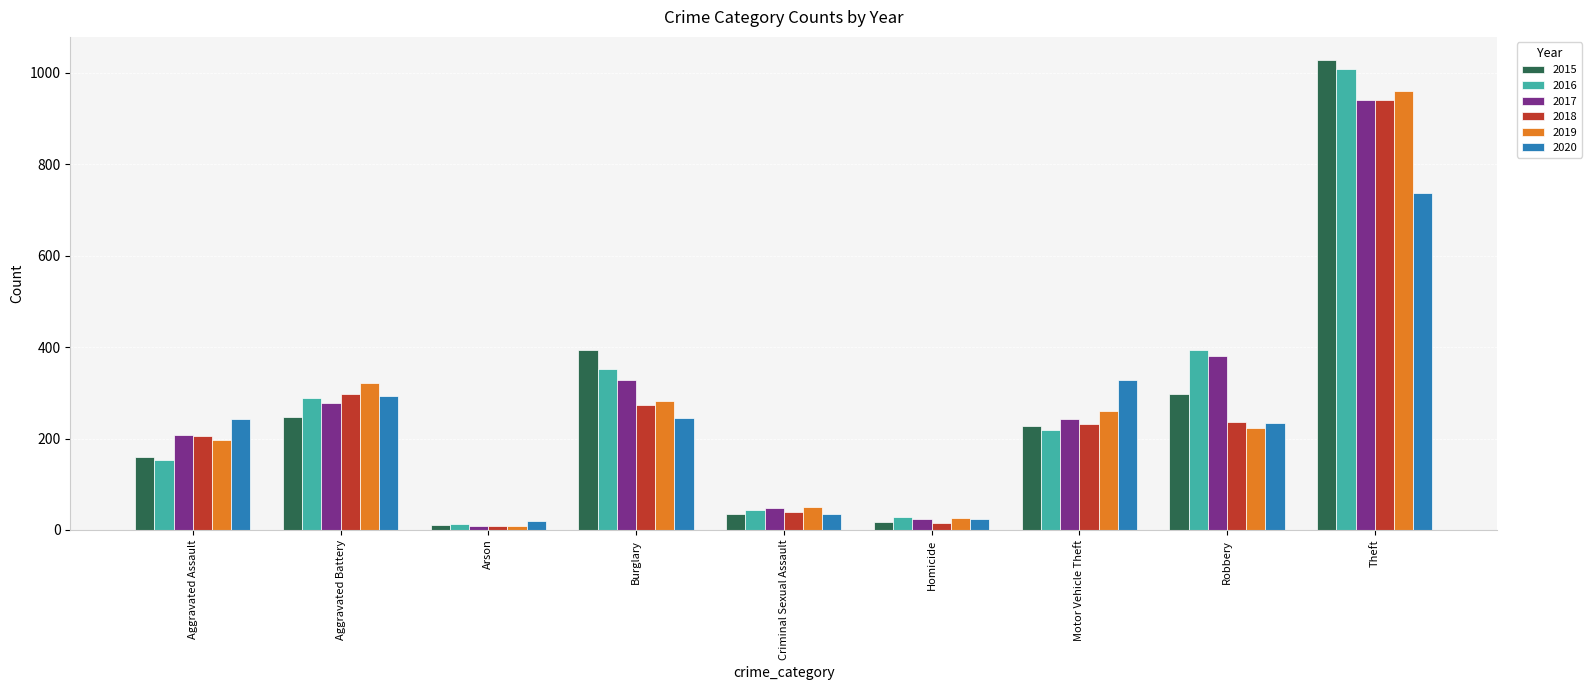

How many bars are there in total?

54